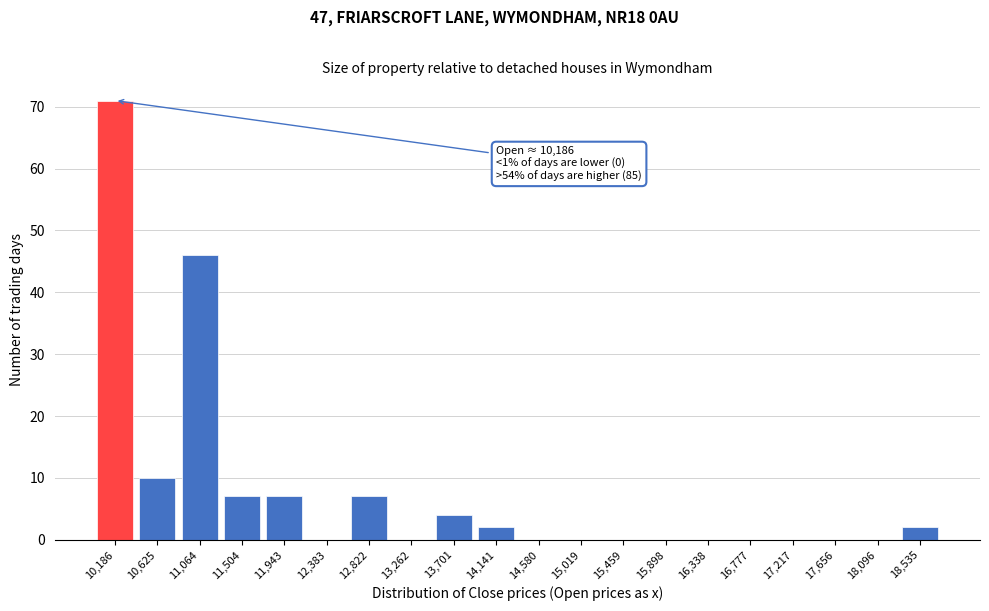

Reading left to right, what are all the values shown in this chart?

10,186=71	10,625=10	11,064=46	11,504=7	11,943=7	12,383=0	12,822=7	13,262=0	13,701=4	14,141=2	14,580=0	15,019=0	15,459=0	15,898=0	16,338=0	16,777=0	17,217=0	17,656=0	18,096=0	18,535=2